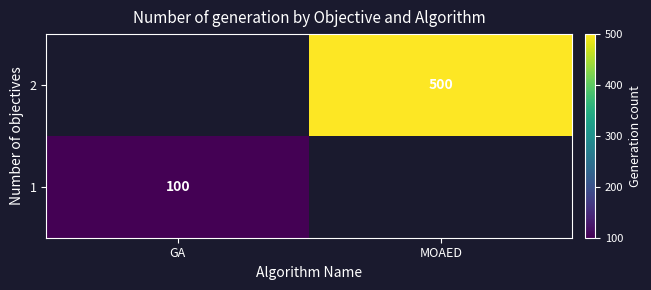

Is it true that 2 equals 803 at MOAED?

False